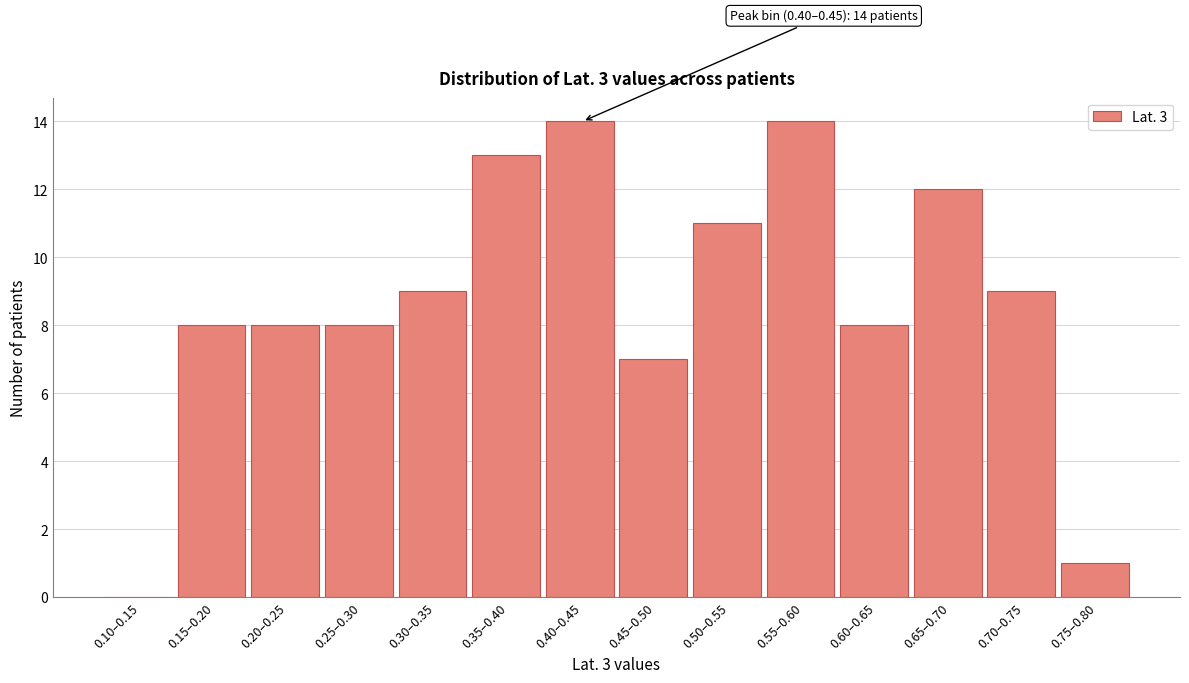

Reading left to right, transcribe all the data shown in this chart.

0.10–0.15=0	0.15–0.20=8	0.20–0.25=8	0.25–0.30=8	0.30–0.35=9	0.35–0.40=13	0.40–0.45=14	0.45–0.50=7	0.50–0.55=11	0.55–0.60=14	0.60–0.65=8	0.65–0.70=12	0.70–0.75=9	0.75–0.80=1